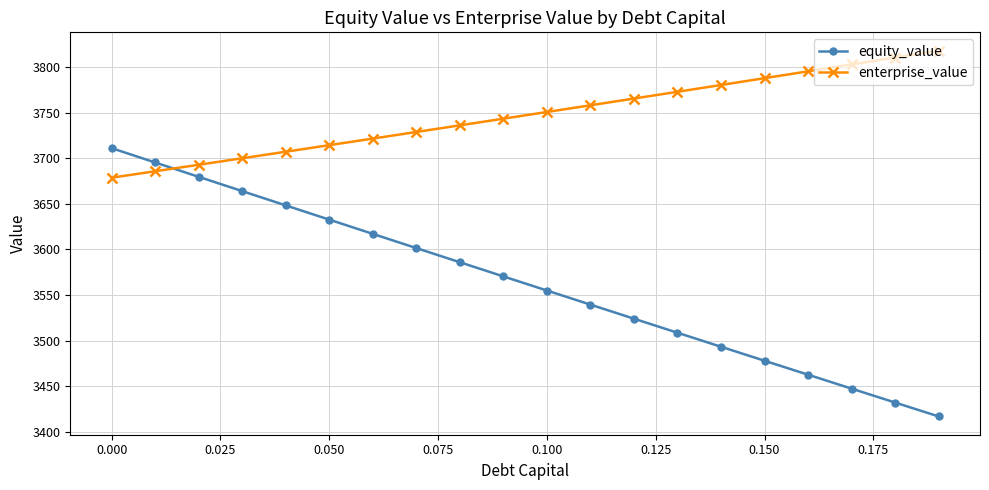

What is the minimum value for equity_value?

3417.0